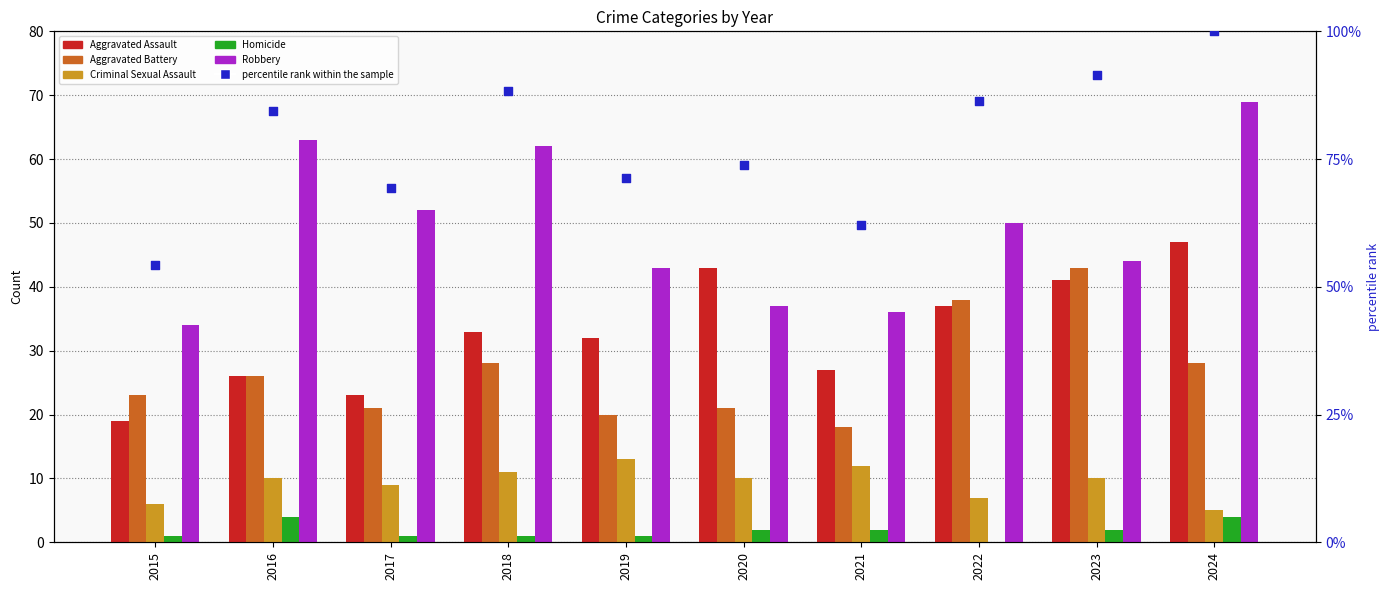

What is the total value across all series at 2018?

223.2